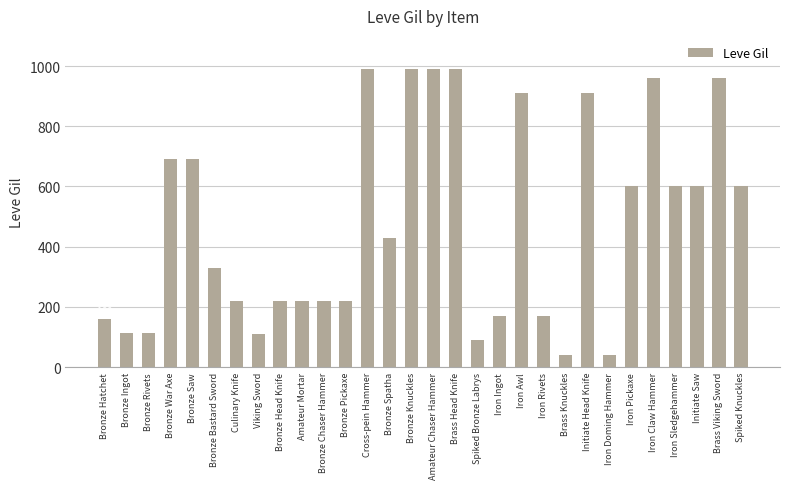

Are the bars horizontal?

No